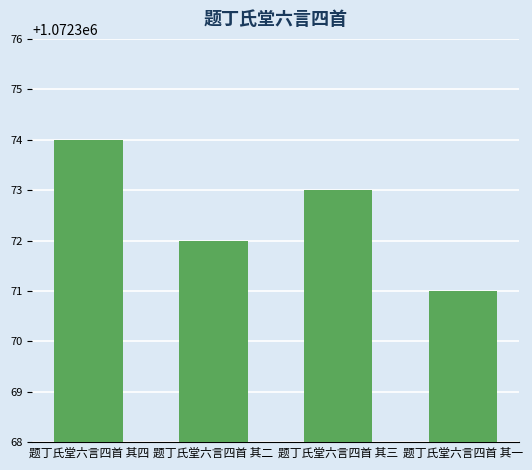

The value at 题丁氏堂六言四首 其四 is 1072374. True or false?

True